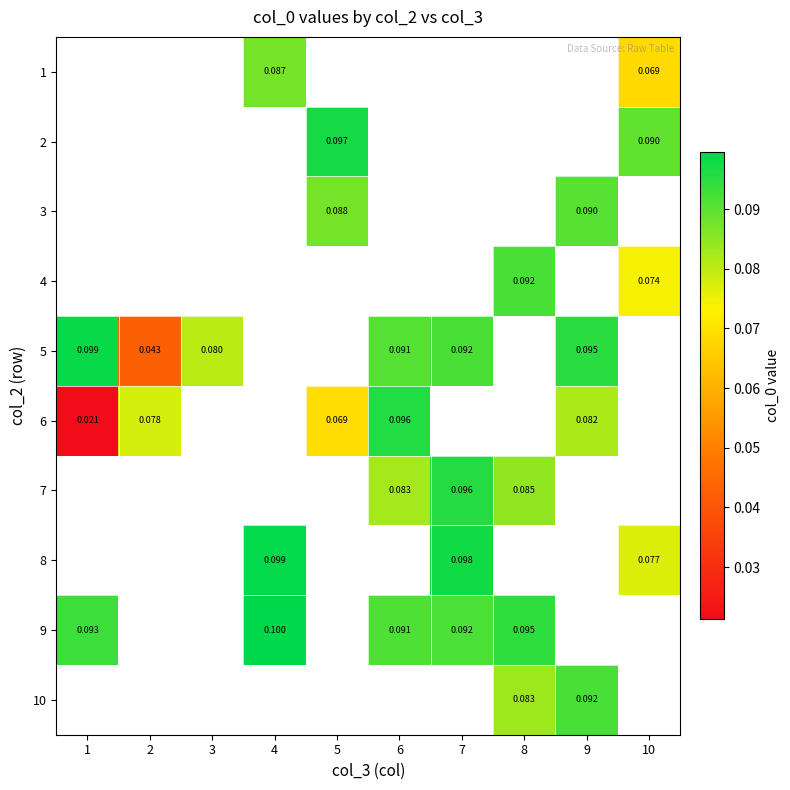

Which label corresponds to the smallest value in the chart?

1